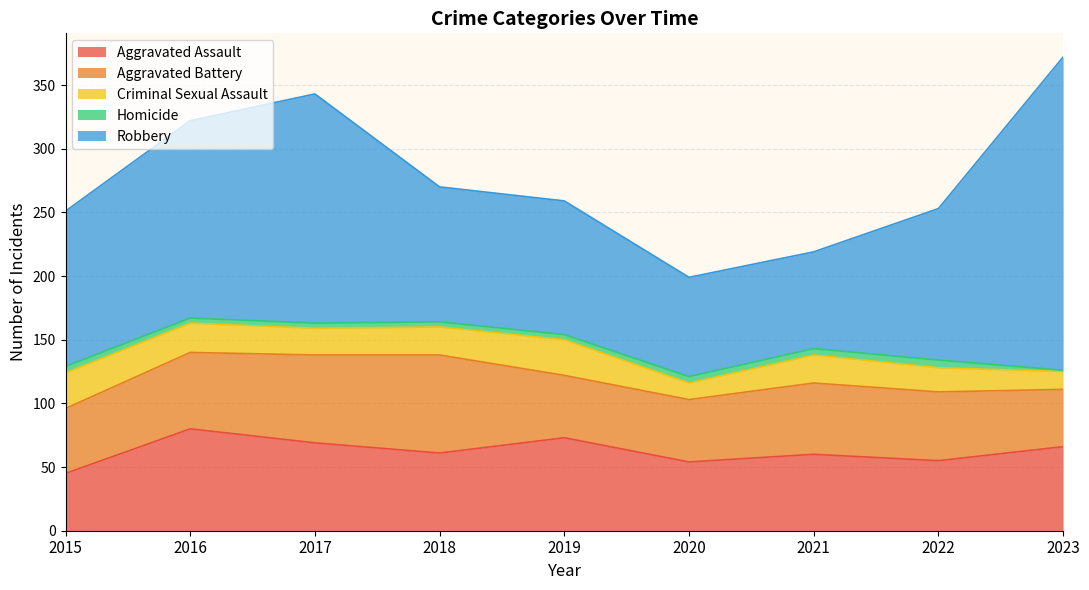

How many distinct data groups are displayed?

5